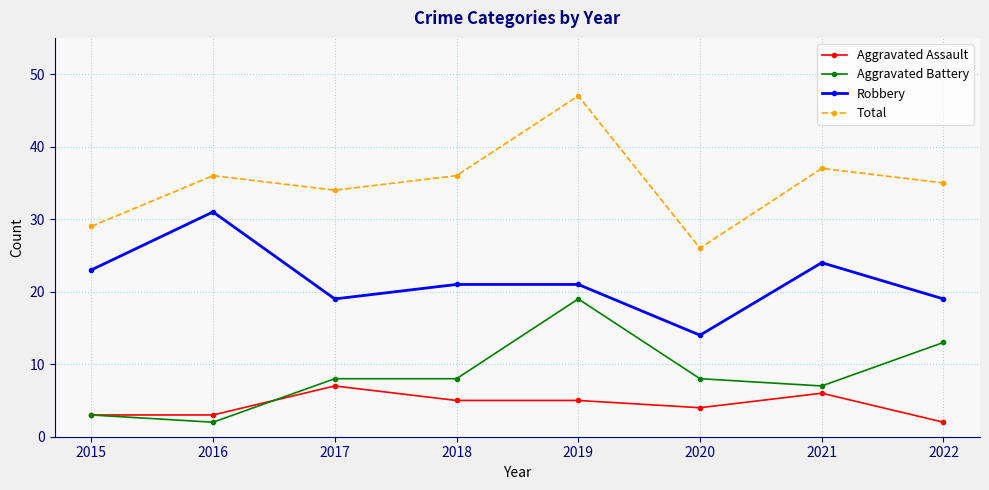

True or false: Total and Aggravated Battery intersect in this chart.

False